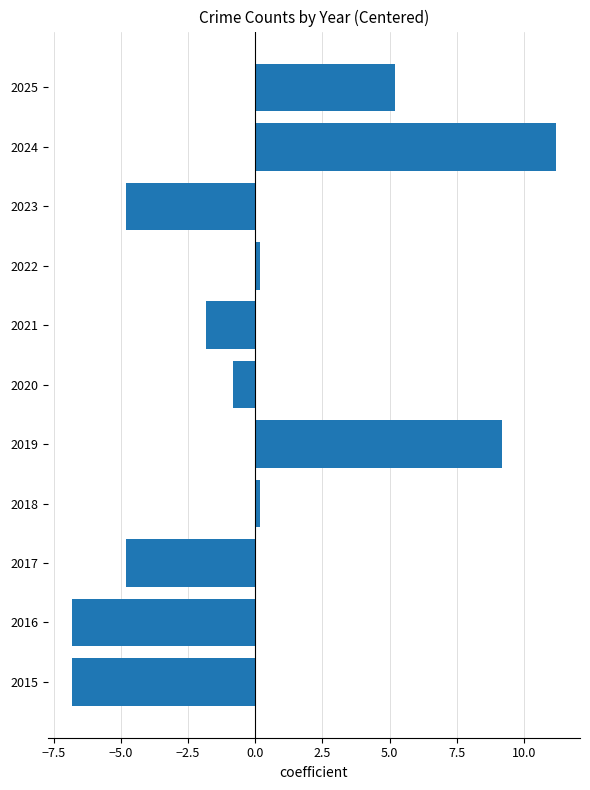

What is the minimum value shown in the chart?

-6.8